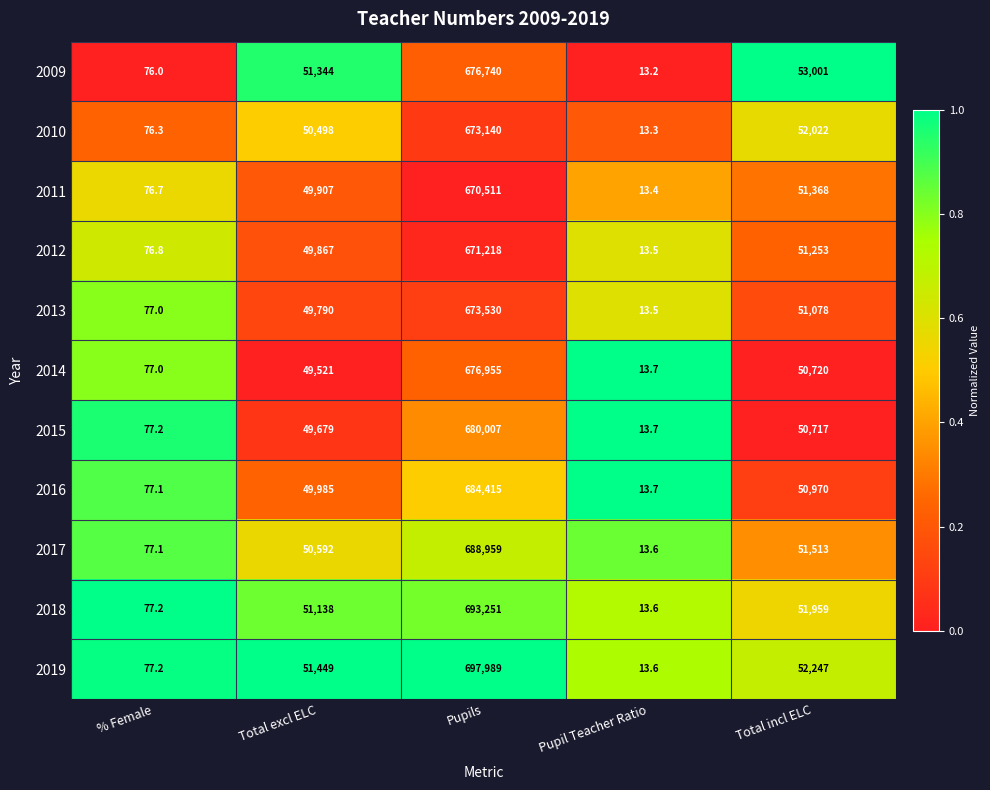

Rank the series at Total excl ELC from lowest to highest value.

2014, 2015, 2013, 2012, 2011, 2016, 2010, 2017, 2018, 2009, 2019